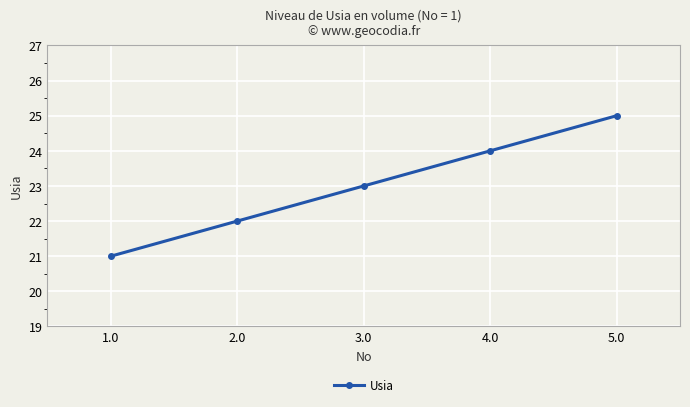

What is the average value?

23